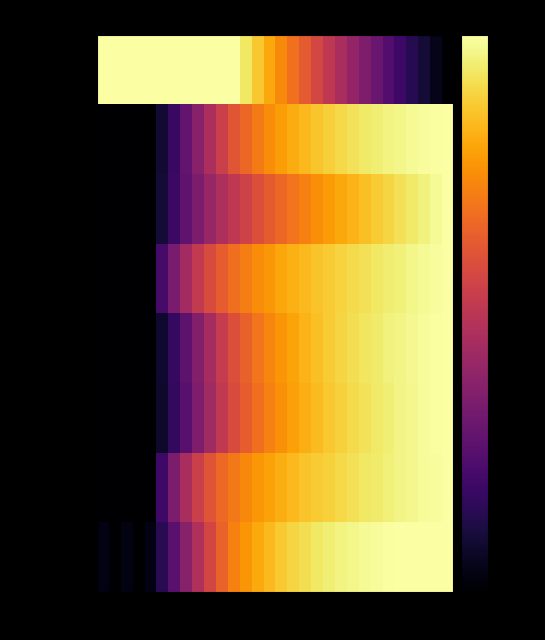

Which series has the widest spread of values?

N